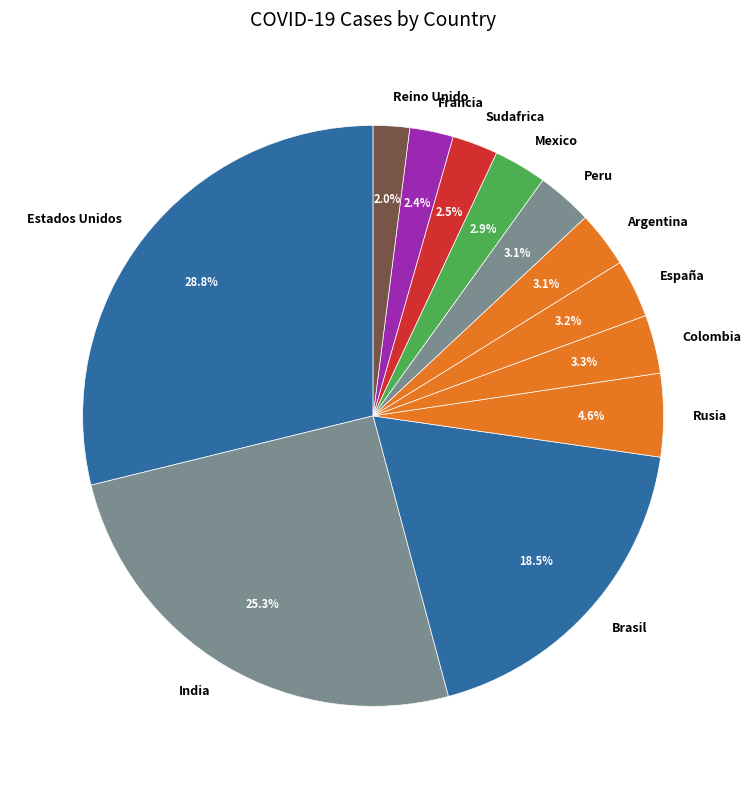

How many slices are in this pie chart?

12